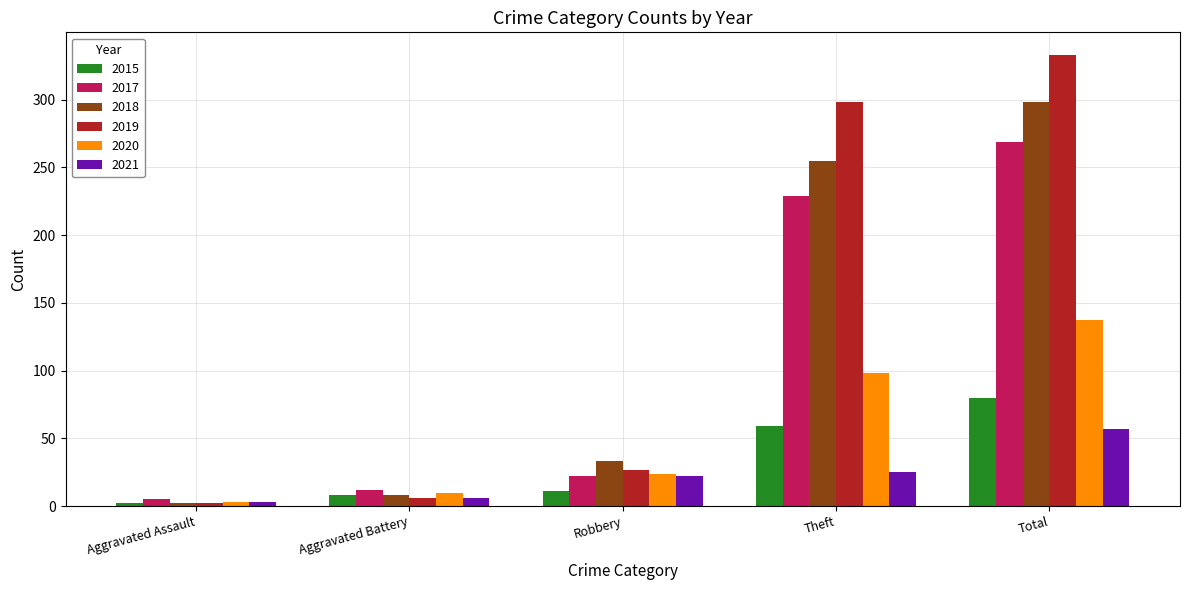

What is the sum of the 2019 values at Theft and Robbery?

325